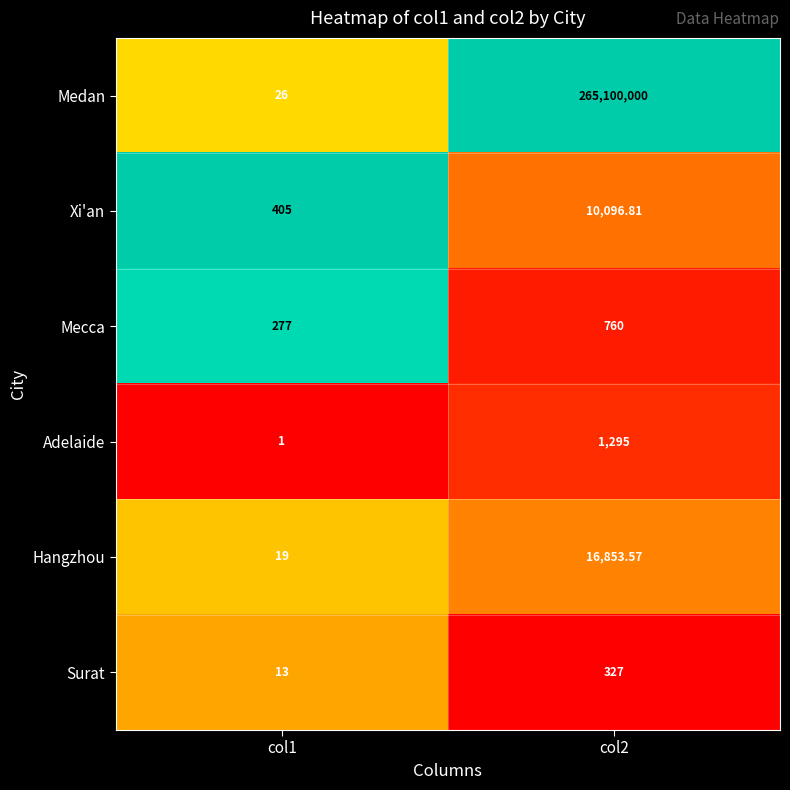

List the series in order of their peak value, highest first.

Medan, Hangzhou, Xi'an, Adelaide, Mecca, Surat